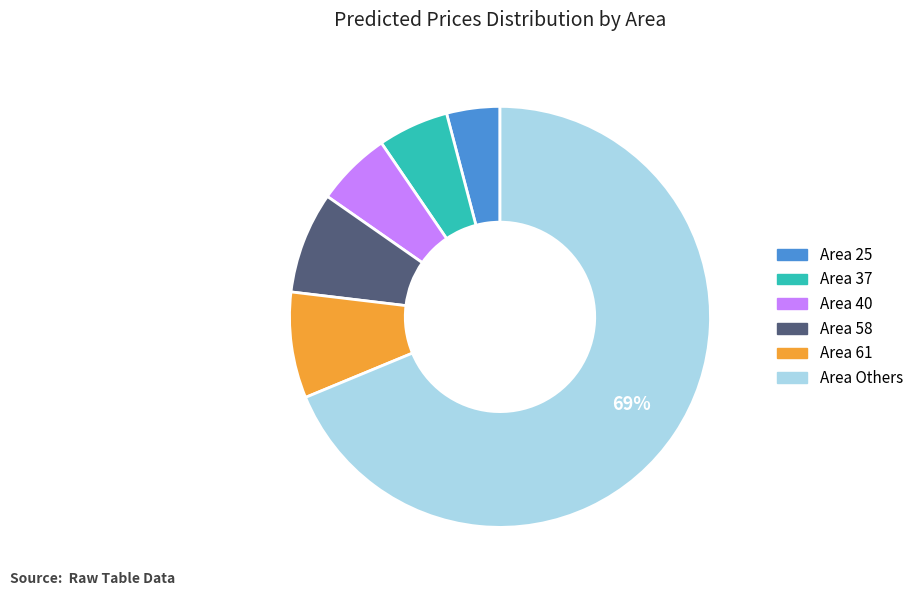

To the nearest percent, what is the difference between the largest and smallest slice percentages?

65%